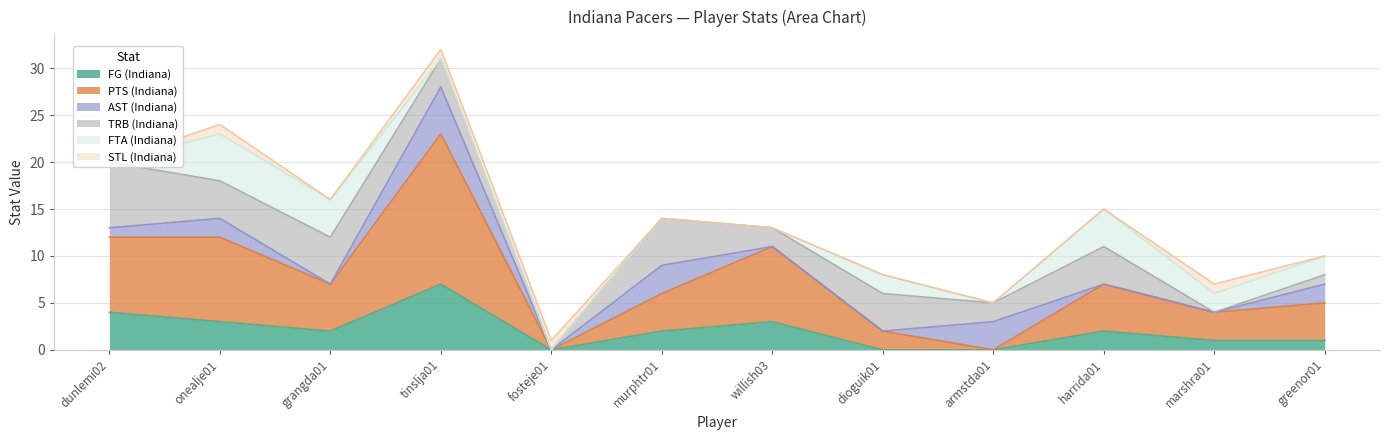

What position from the right is dunlemi02?

12